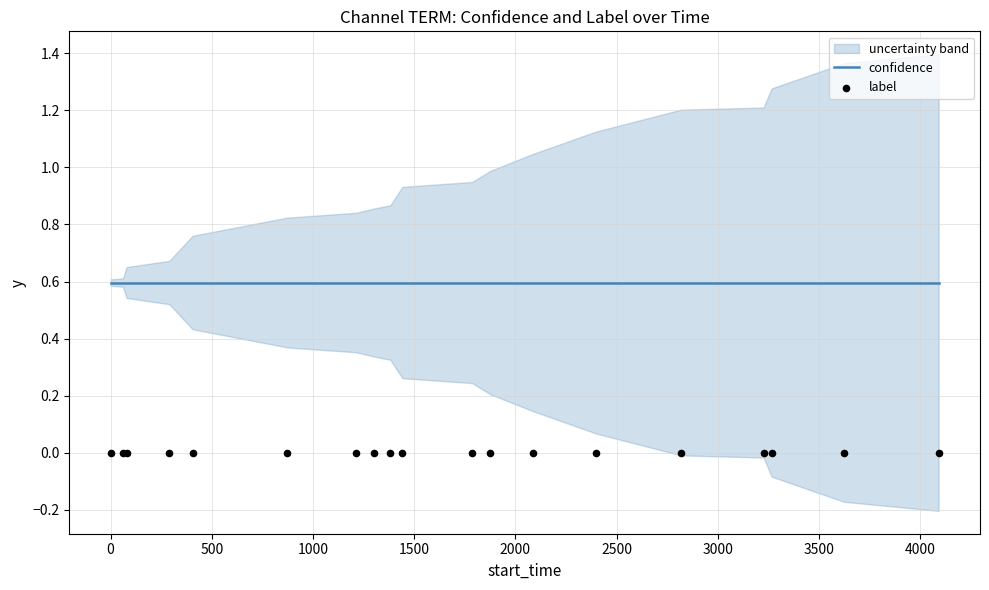

At how many categories does at least one series exceed 0?

19